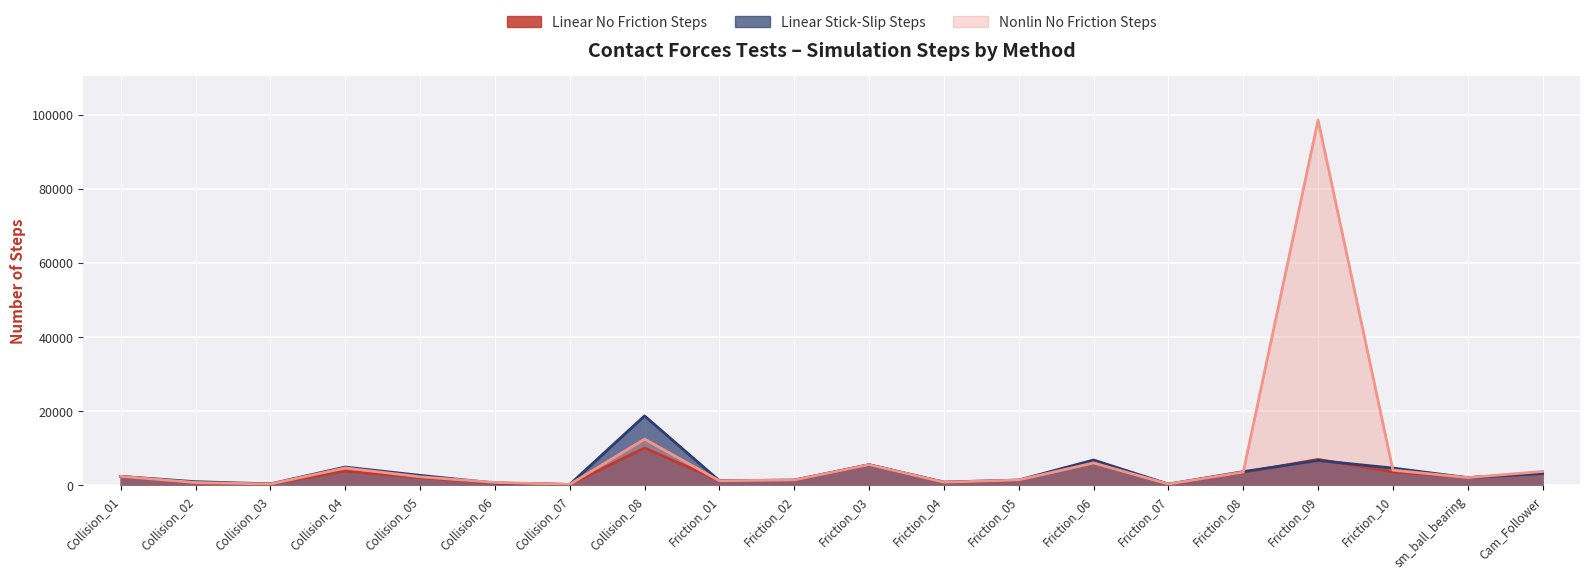

Reading left to right, transcribe all the data shown in this chart.

Linear No Friction Steps: 2388	674	311	3805	2040	613	200	10055	1211	1301	5538	732	1305	6365	277	3432	6974	3637	2054	3145
Linear Stick-Slip Steps: 2388	959	366	4908	2667	603	207	18721	1211	1411	5538	859	1400	6812	307	3672	6688	4630	2054	3164
Nonlin No Friction Steps: 2388	731	317	4676	2284	743	213	12458	1211	1396	5538	807	1415	6022	314	3544	98588	4076	2054	3721